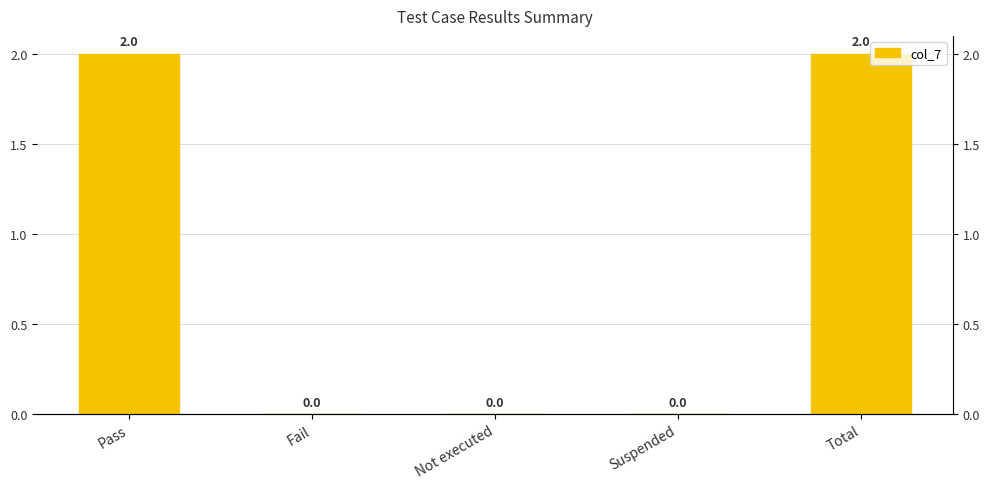

What is the maximum value shown in the chart?

2